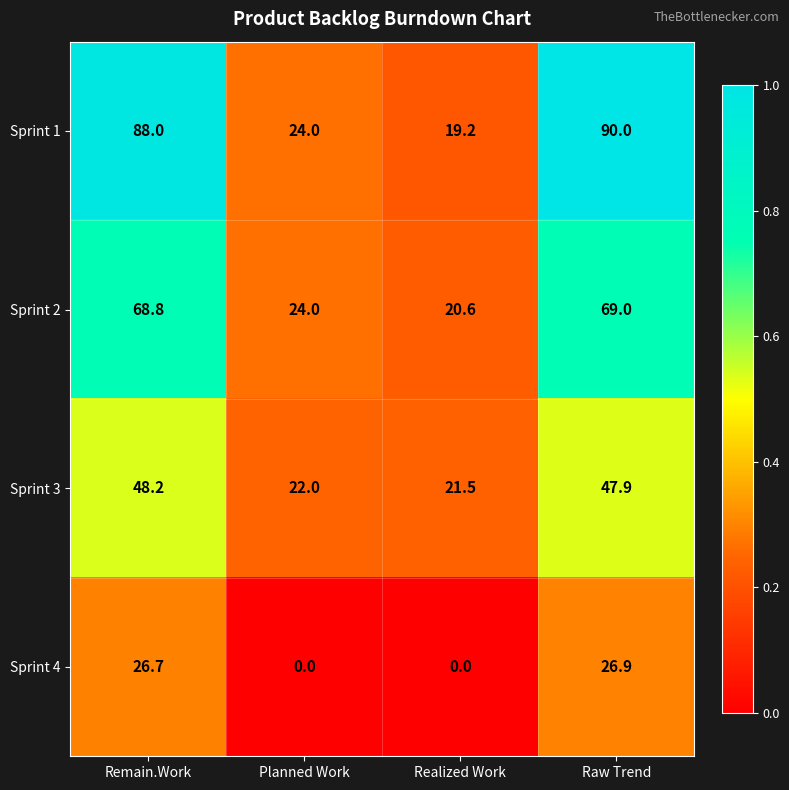

How many distinct data groups are displayed?

4